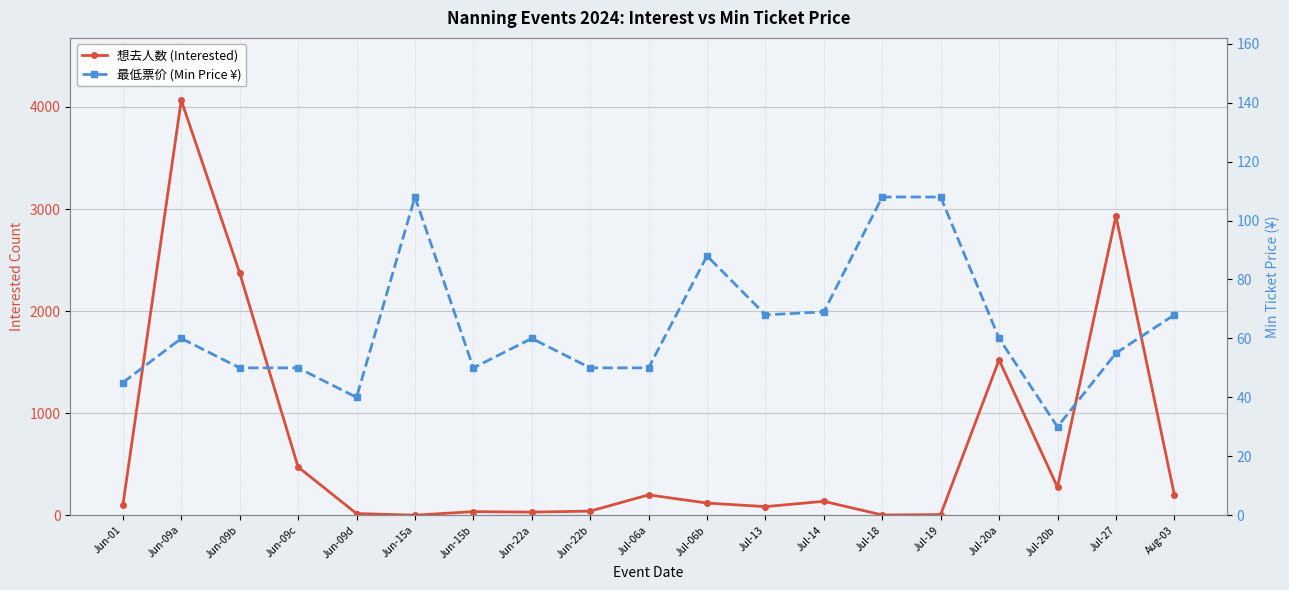

Which series ends up on top after the final intersection of 最低票价 (Min Price ¥) and 想去人数 (Interested)?

想去人数 (Interested)